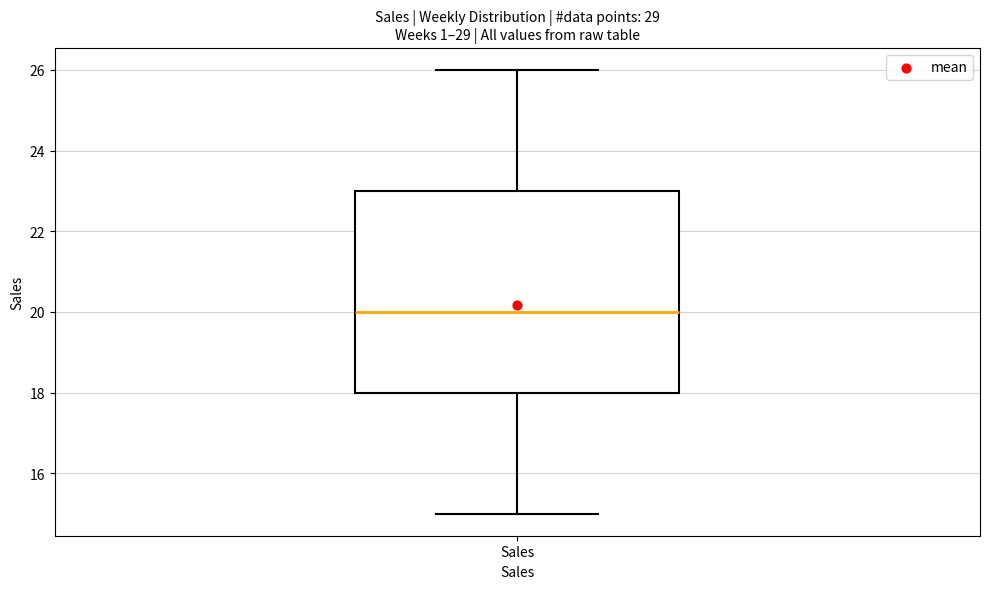

Transcribe this box plot: give where the median line is, the range the box spans, and where the two whiskers end, as read against the y-axis. The values are not printed on the chart, so give them approximately, as read against the axis.

median 20, box 18 to 23, whiskers 15 to 26